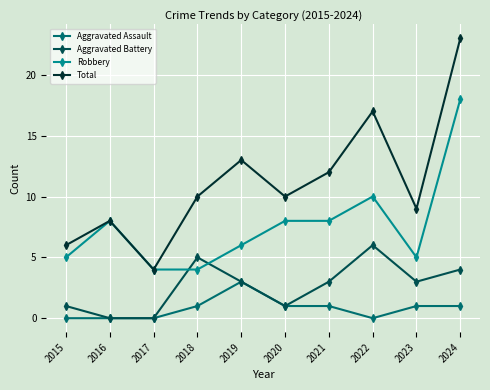

True or false: Total has more than 1 points higher than both neighbors.

True